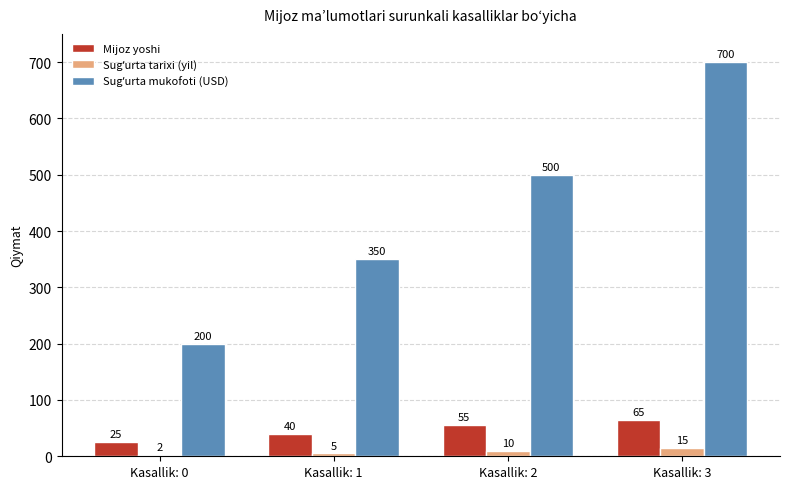

Where is Mijoz yoshi nearest to the value 45?

Kasallik: 1